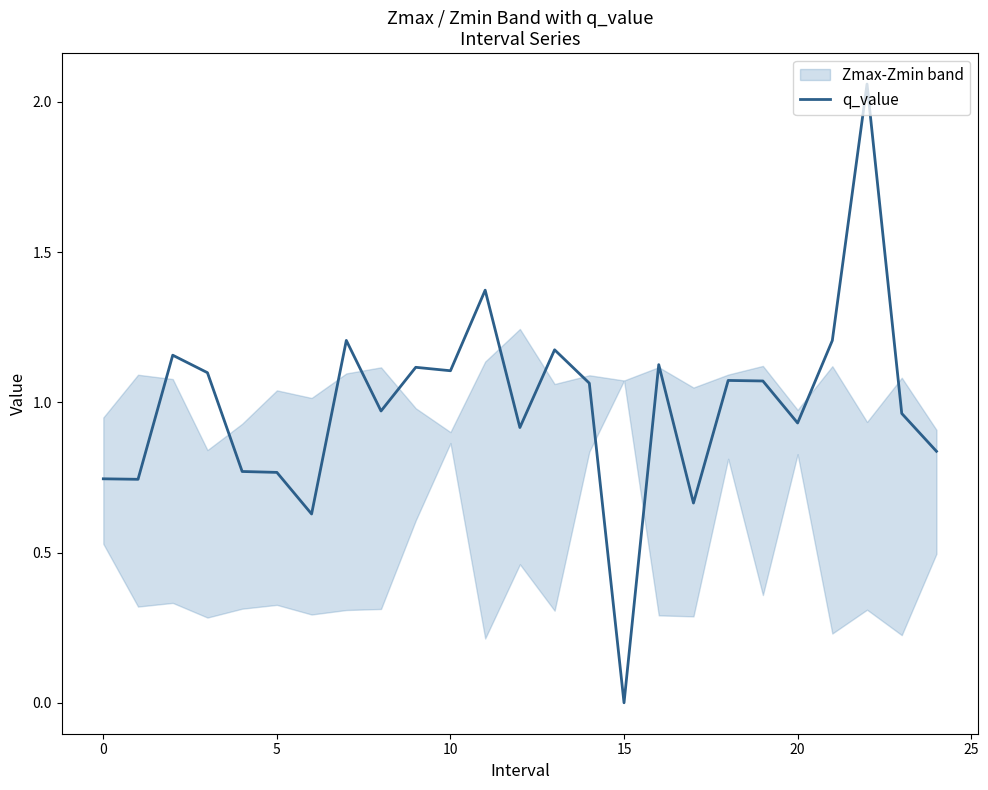

Does the chart display data point markers on the line(s)?

No